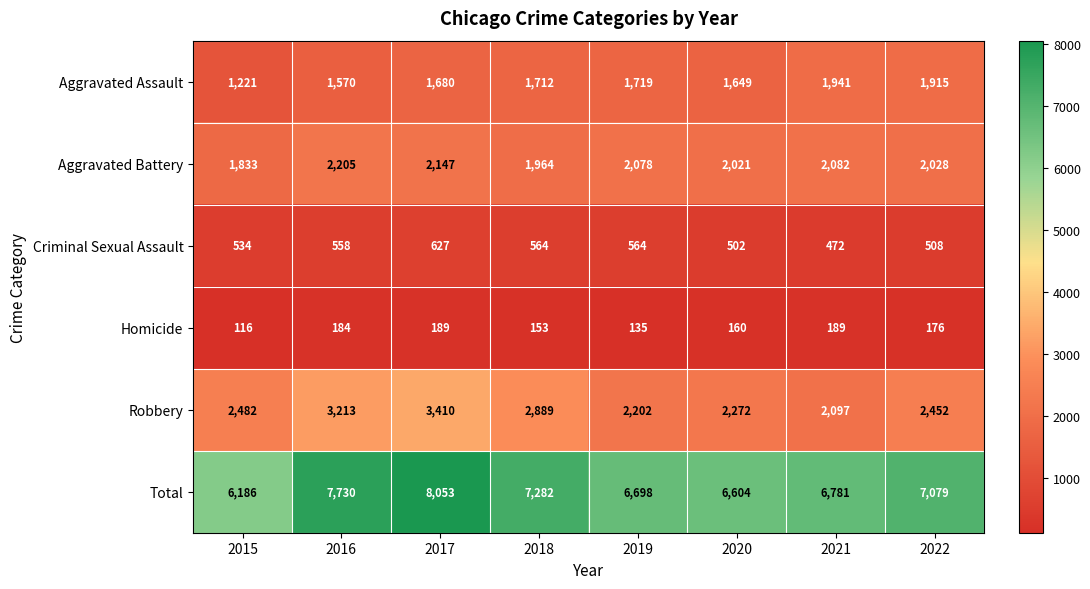

What is the maximum value shown in the chart?

8053